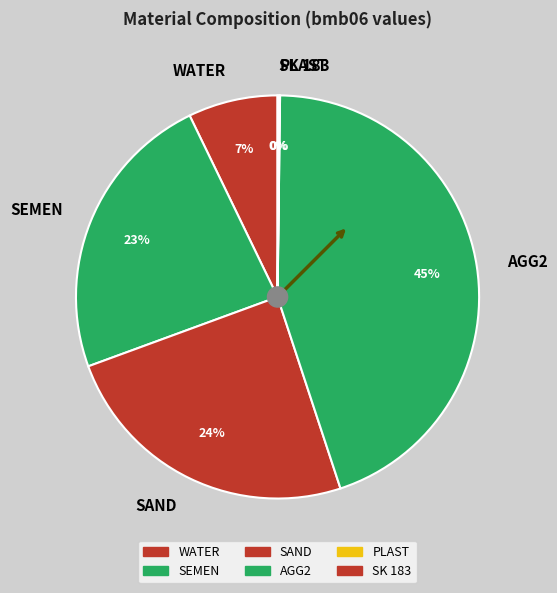

To the nearest percent, what is the difference between the WATER and SAND slice percentages?

17%